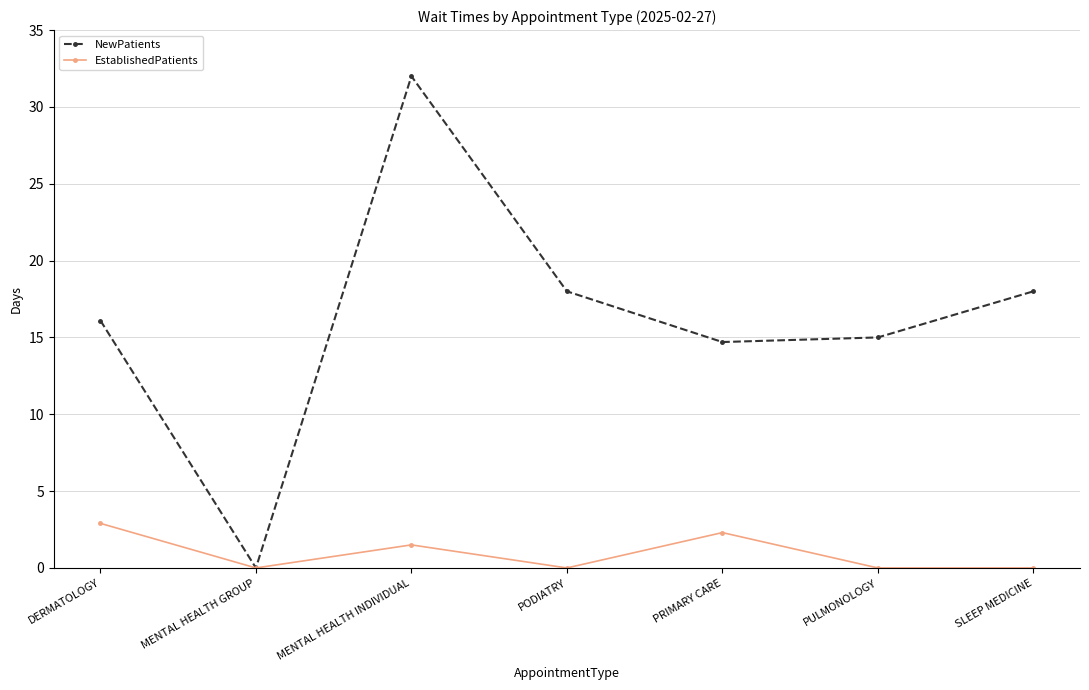

Rank the series by their maximum value, from lowest to highest.

EstablishedPatients, NewPatients